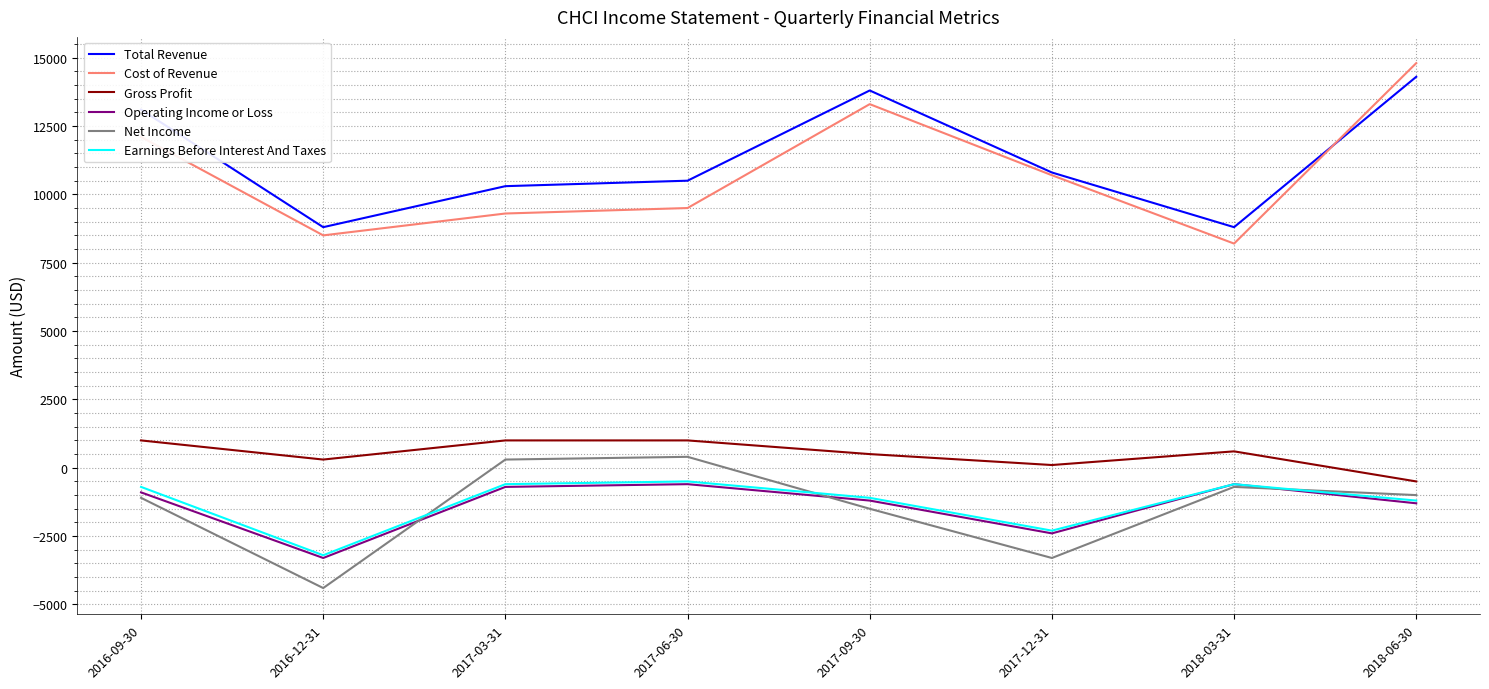

True or false: Total Revenue and Net Income intersect in this chart.

False